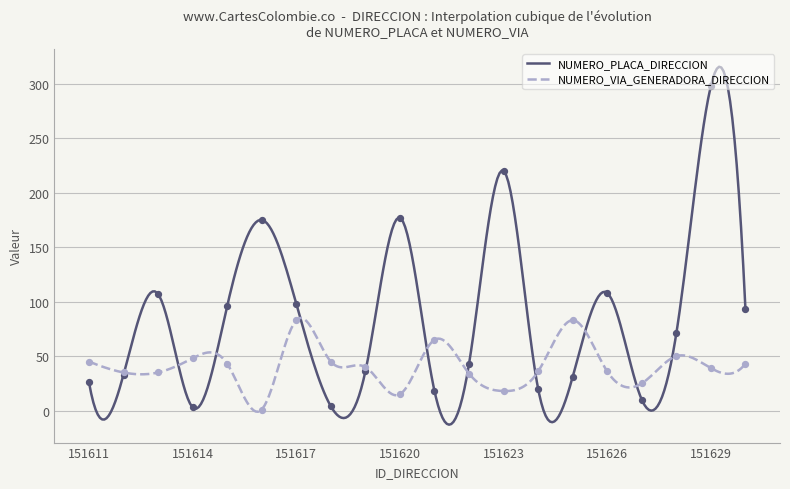

Which series contains the highest Y value?

NUMERO_PLACA_DIRECCION